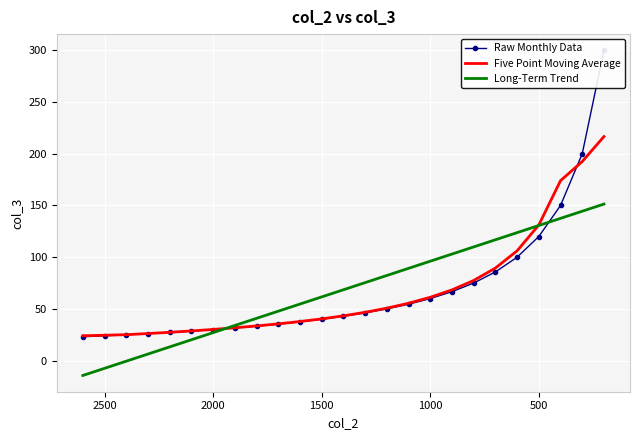

True or false: Long-Term Trend has a value of 126.2 at 13.

False